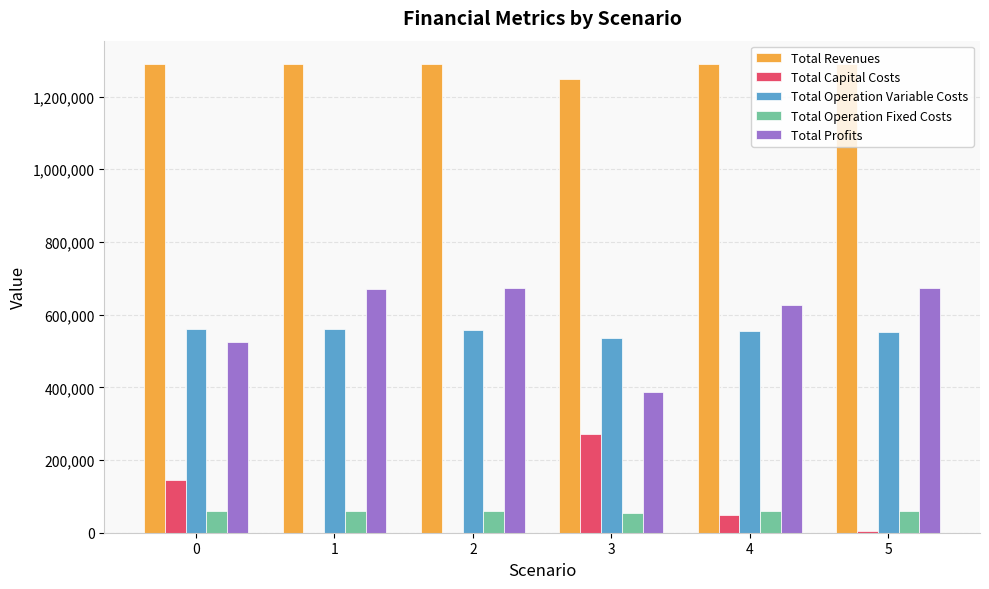

True or false: Total Operation Variable Costs has a value of 553778.4 at 4.

True